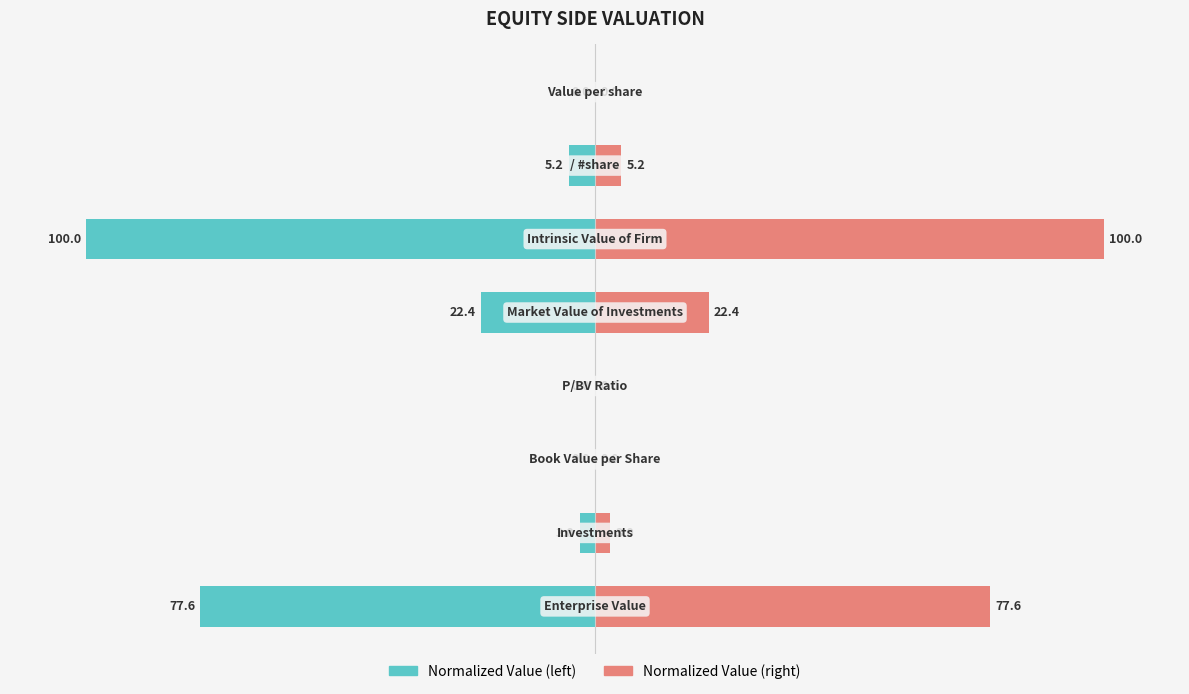

Reading left to right, transcribe all the data shown in this chart.

Normalized Value (left): -77.6	-3.0	-0.0	-0.0	-22.4	-100.0	-5.2	-0.0
Normalized Value (right): 77.6	3.0	0.0	0.0	22.4	100.0	5.2	0.0